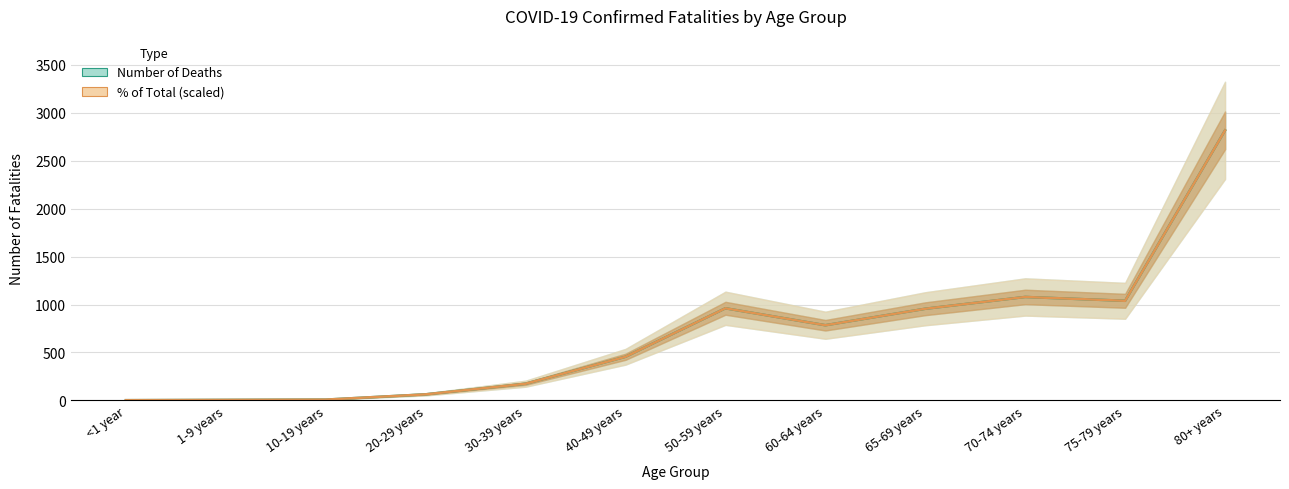

What is the label of the 4th point from the right?

65-69 years